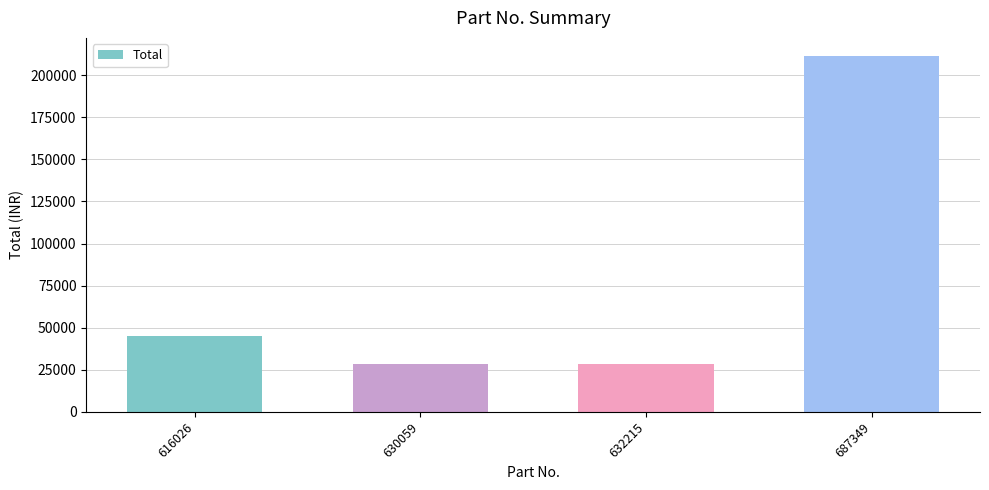

Which has a higher value, 630059 or 687349?

687349